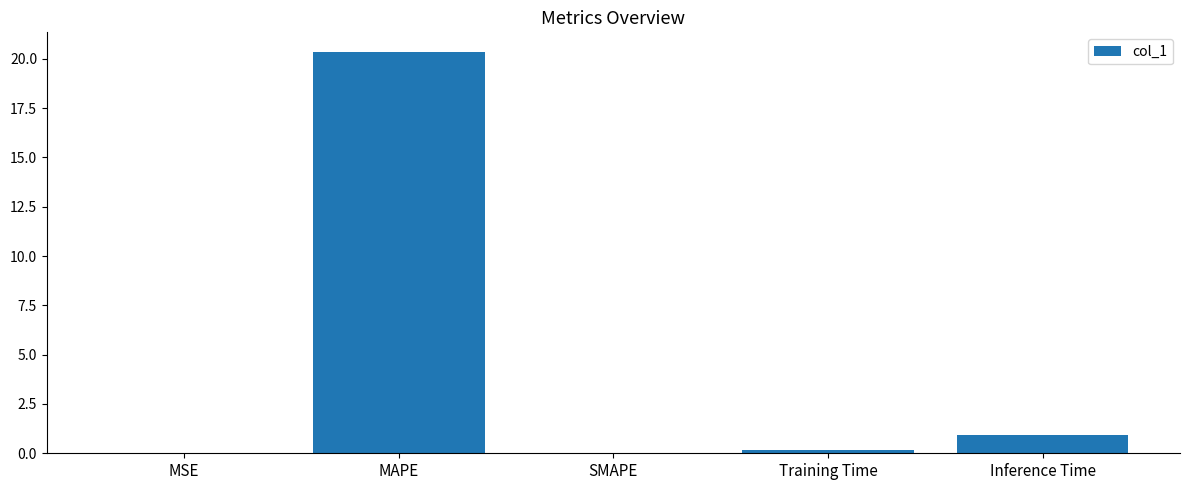

What is the sum of all values?

21.5